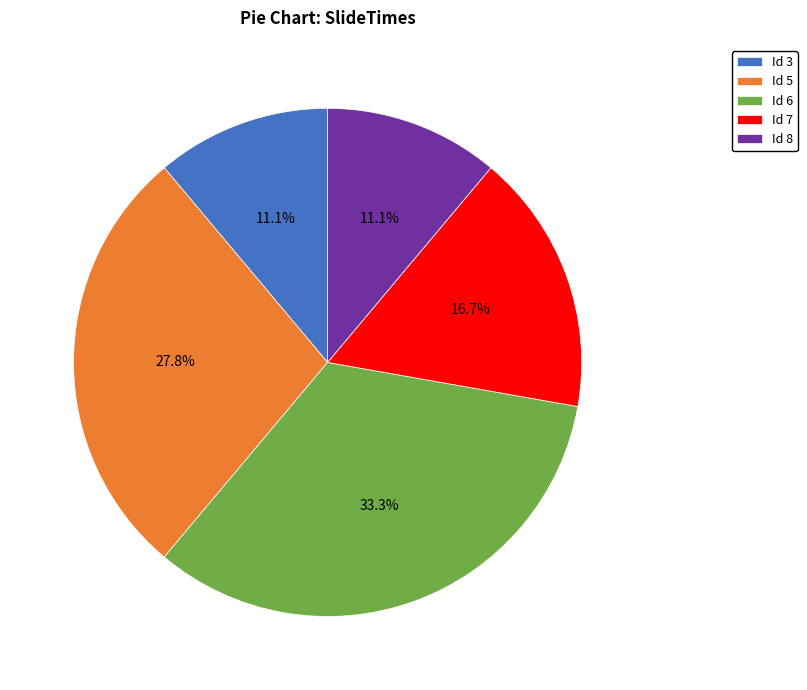

Combined, do Id 3 and Id 7 account for over 50%?

No